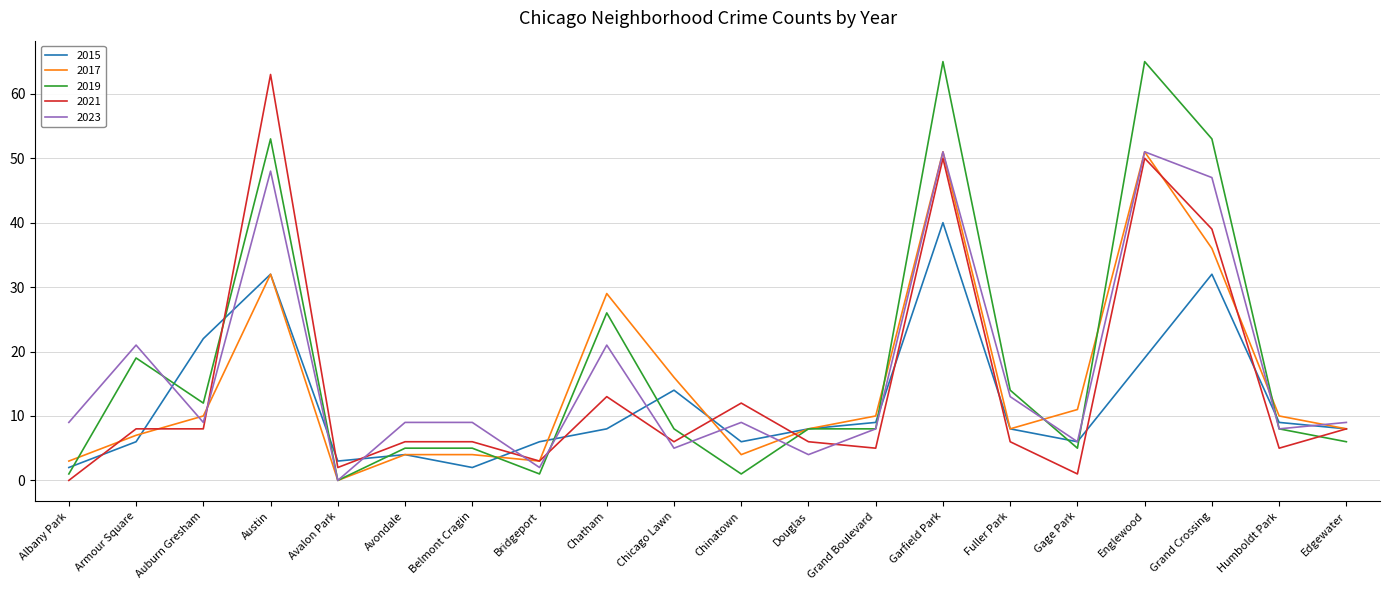

What is the total value across all series at Belmont Cragin?

26